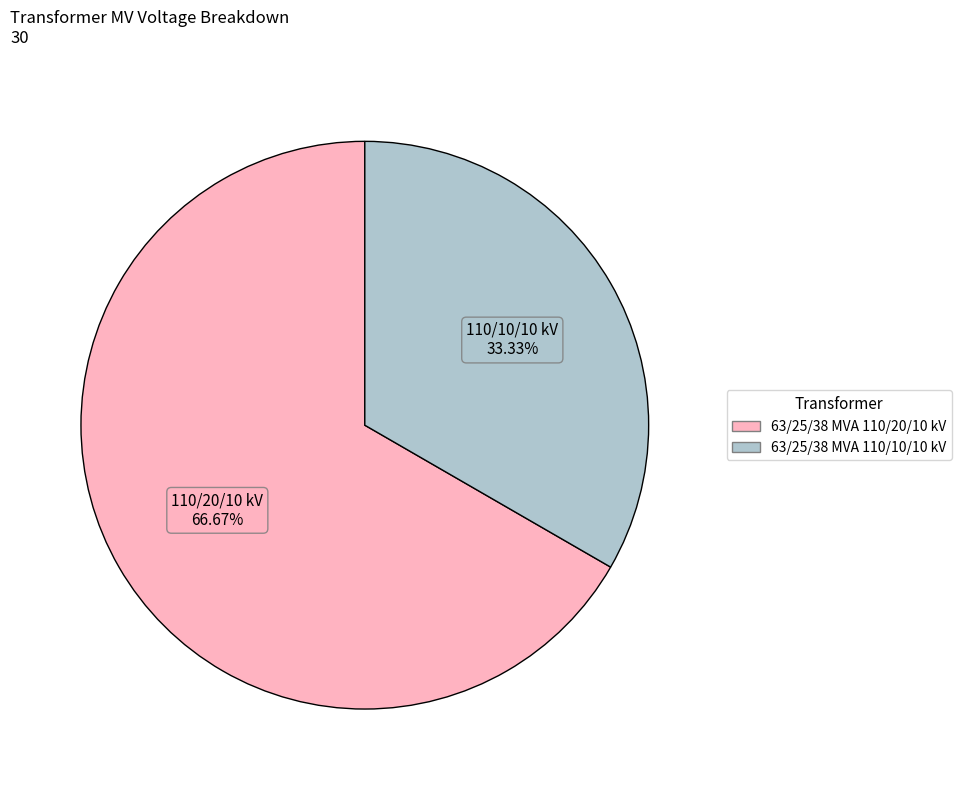

The 63/25/38 MVA 110/10/10 kV slice represents 33% of the pie. True or false?

True